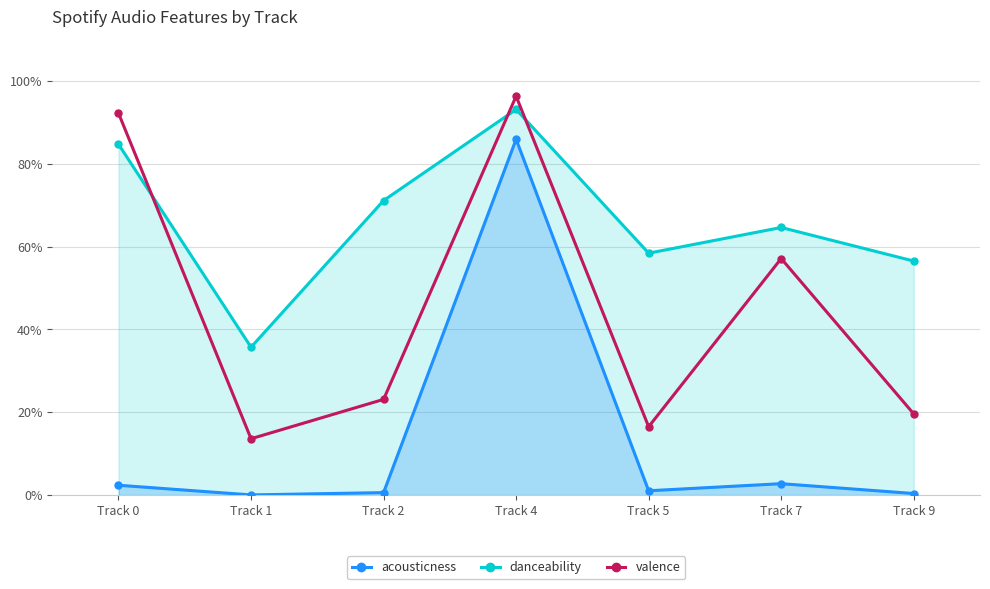

Is it true that danceability equals 0.4 at Track 1?

True